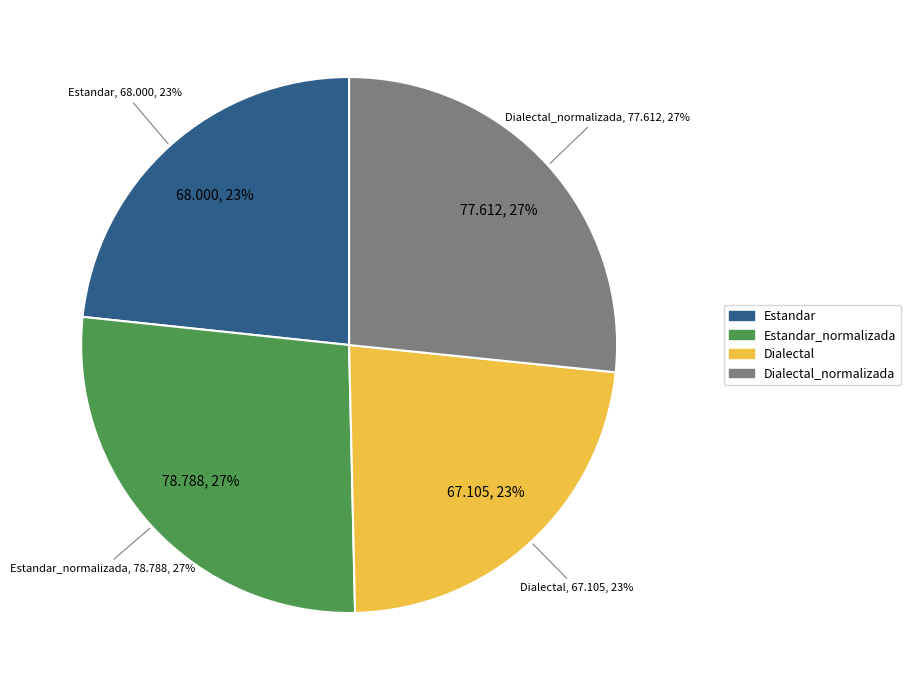

What is the ratio of the value at Dialectal_normalizada to the value at Estandar?

1.1